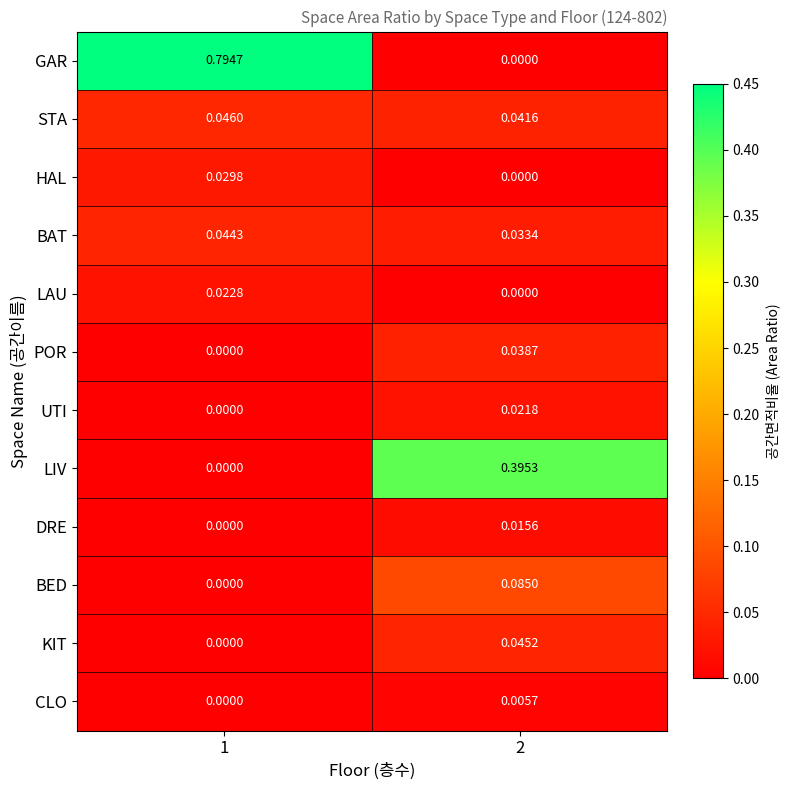

List the series in order of their peak value, highest first.

GAR, LIV, BED, STA, KIT, BAT, POR, HAL, LAU, UTI, DRE, CLO